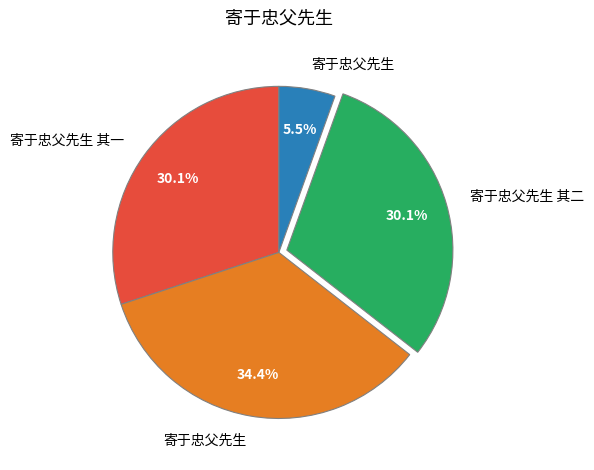

Is there a majority slice in this chart?

No